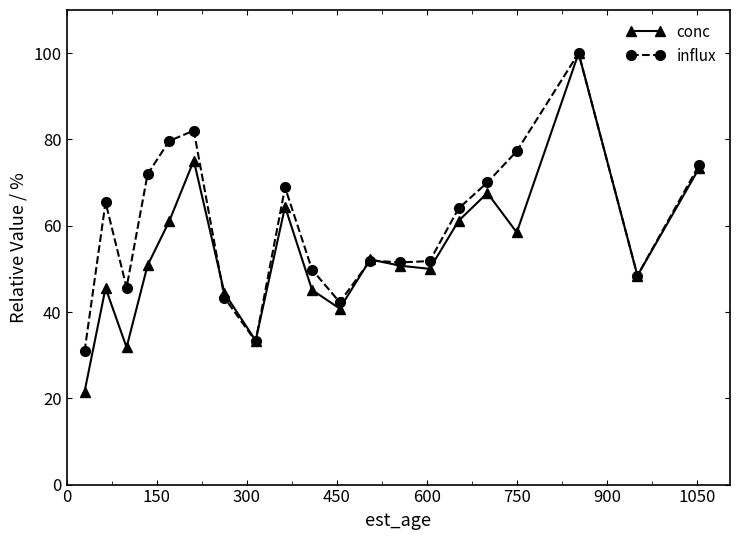

True or false: influx has more than 2 points higher than both neighbors.

True